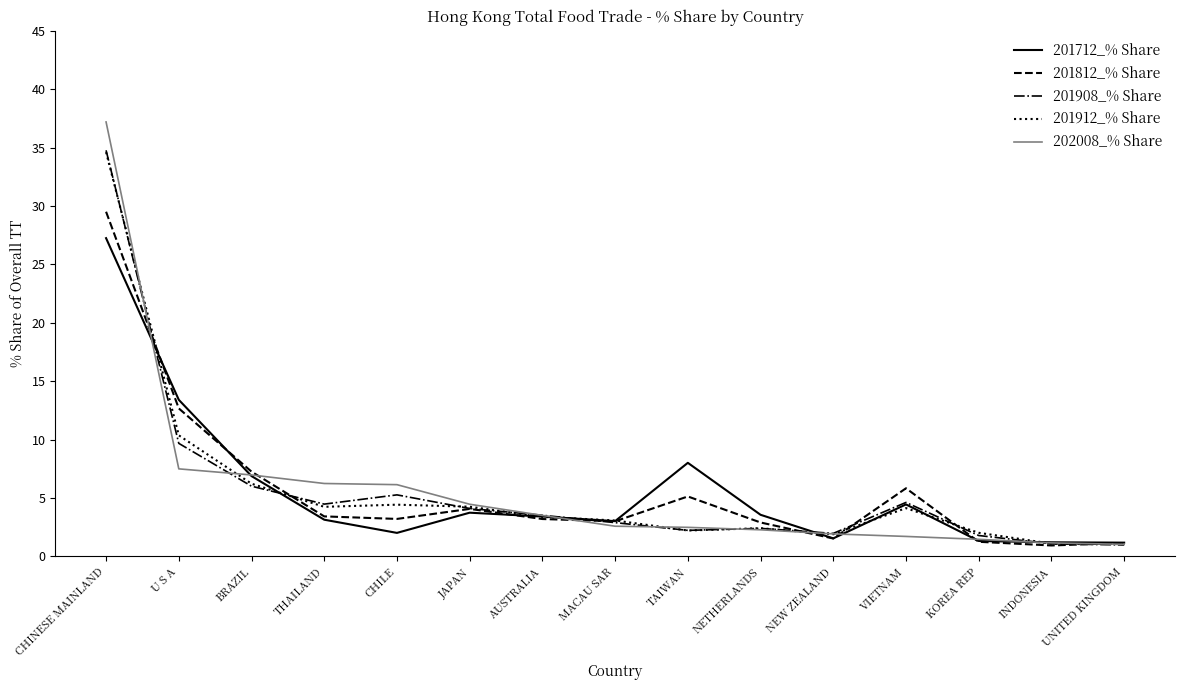

What is the total value across all series at NEW ZEALAND?

8.9